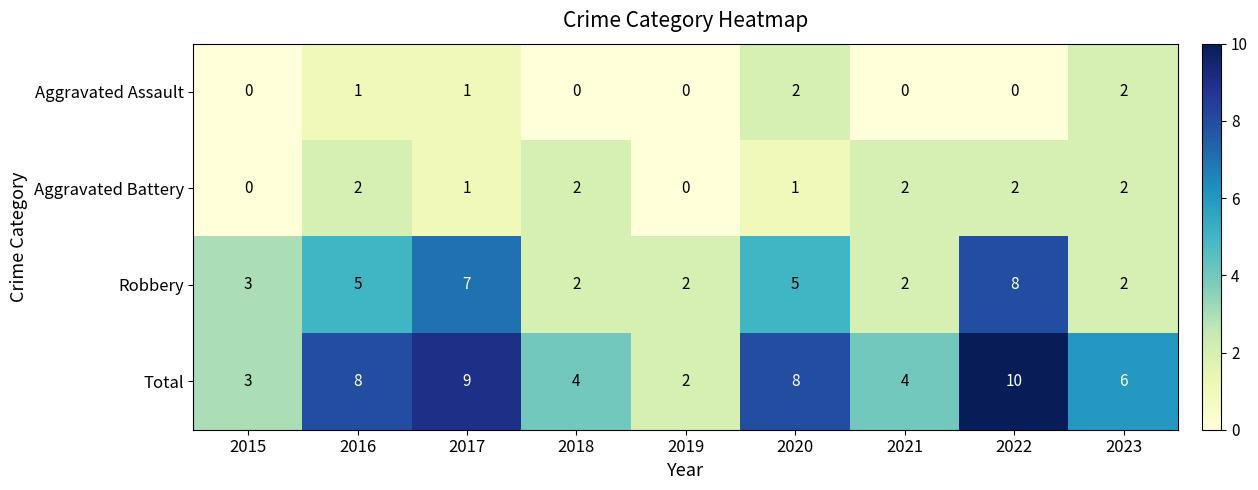

Between 2020 and 2022, which series saw the biggest shift?

Robbery